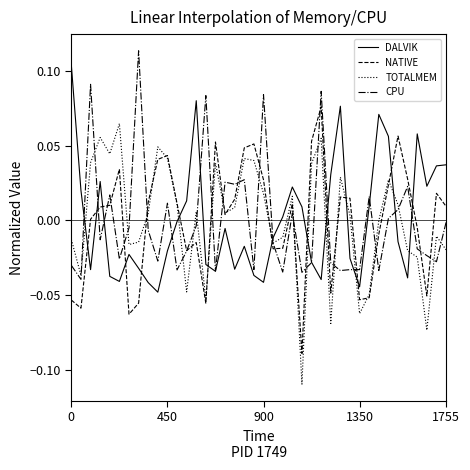

After their last crossing, which series has the higher values: DALVIK or NATIVE?

DALVIK